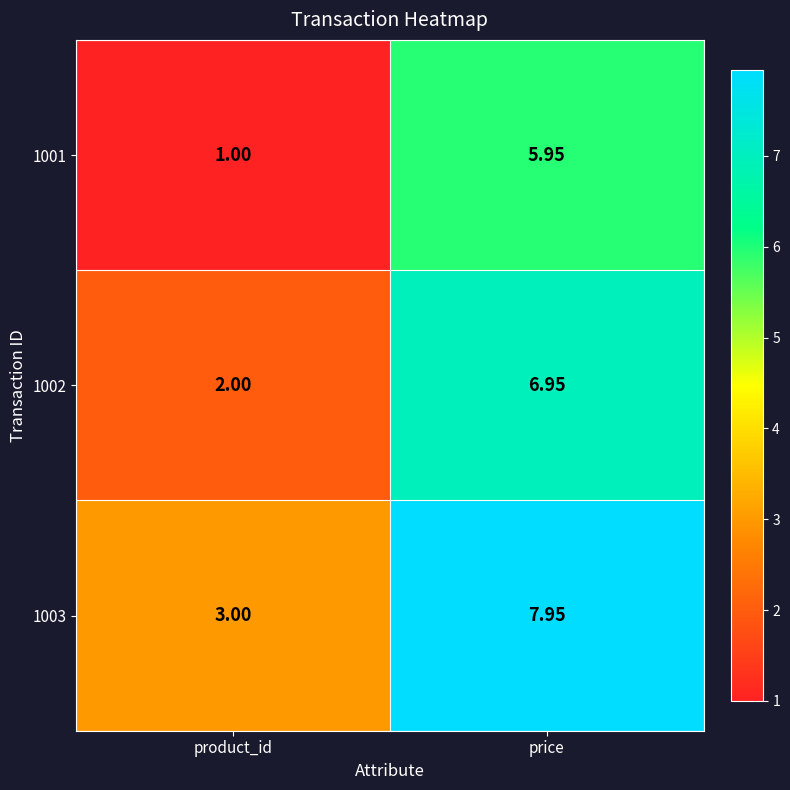

At which category does the chart reach its peak across all series?

price